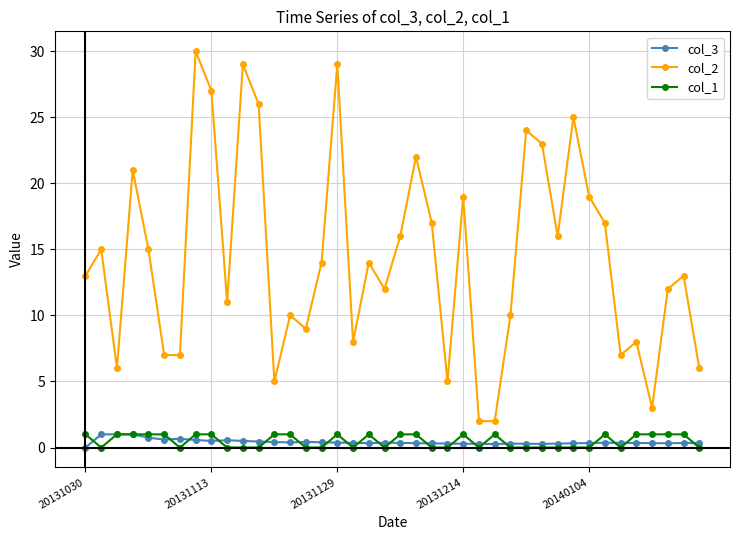

Which series has the largest range (max minus min)?

col_2